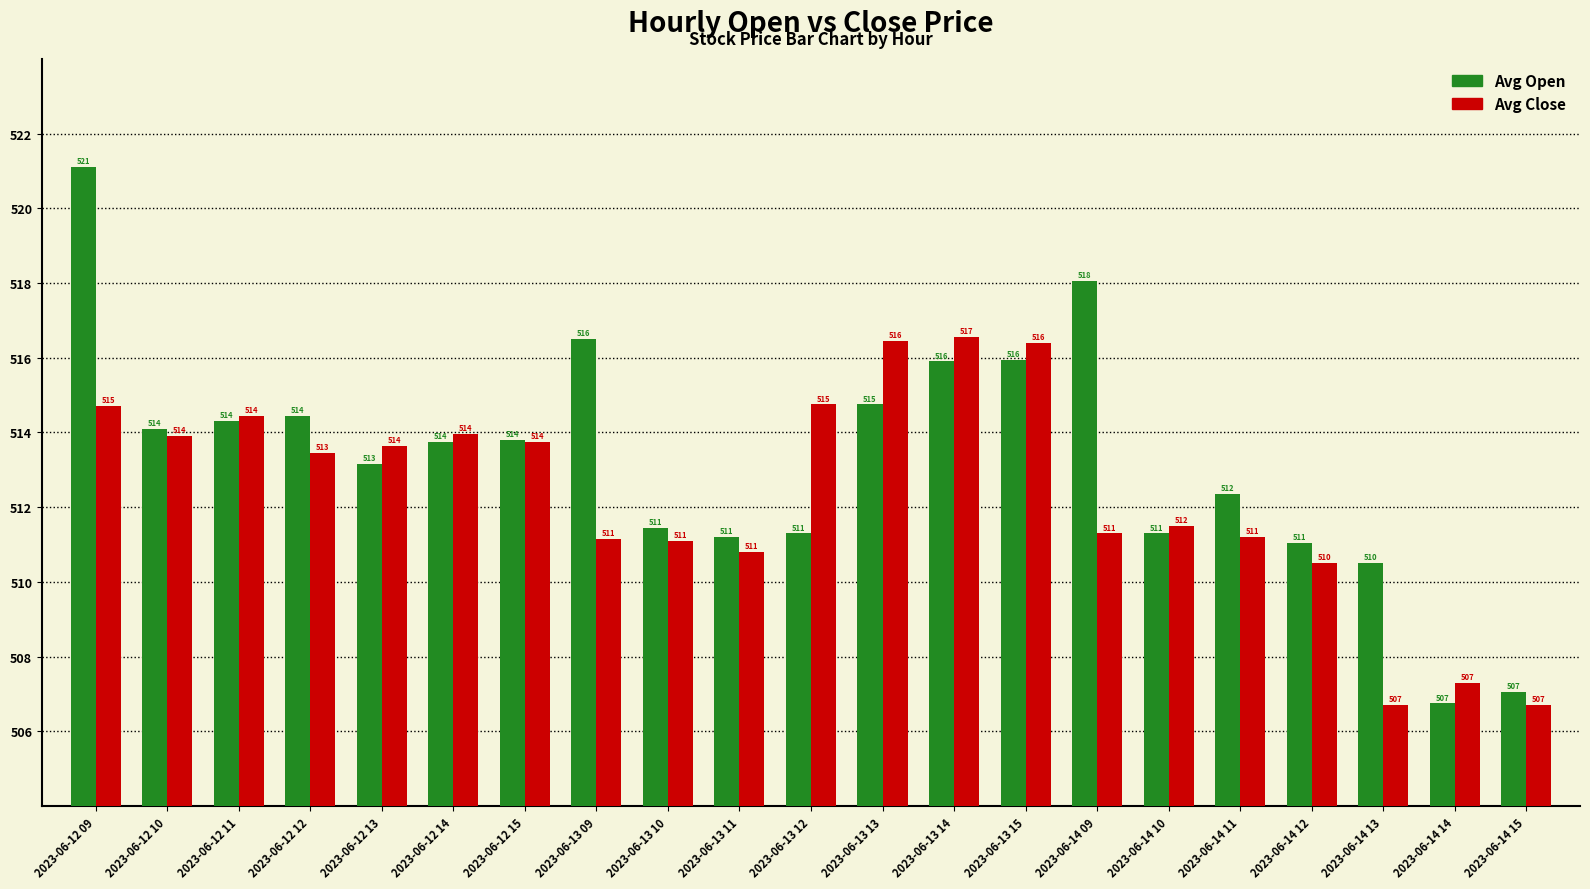

What value does the Avg Open series have at 2023-06-13 12?

511.3